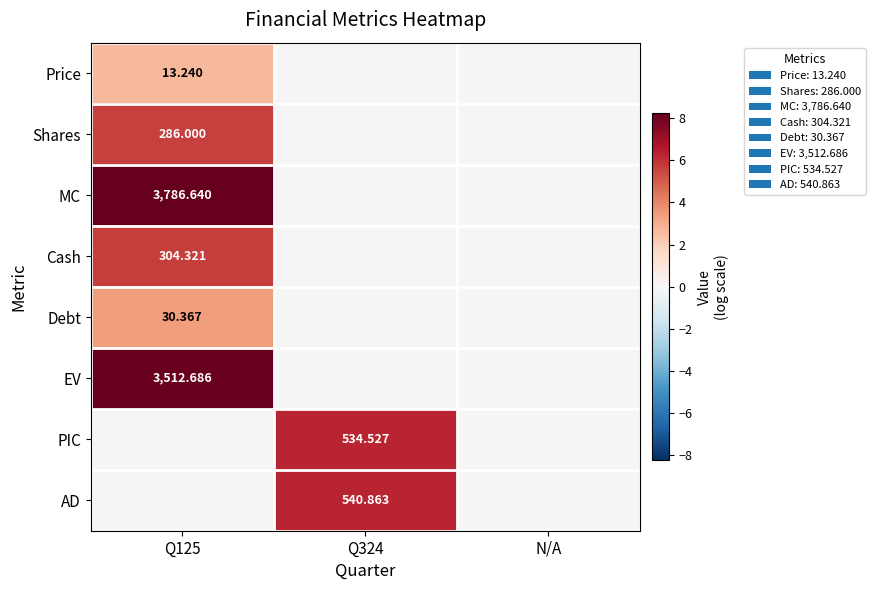

Which label corresponds to the smallest value in the chart?

Q125